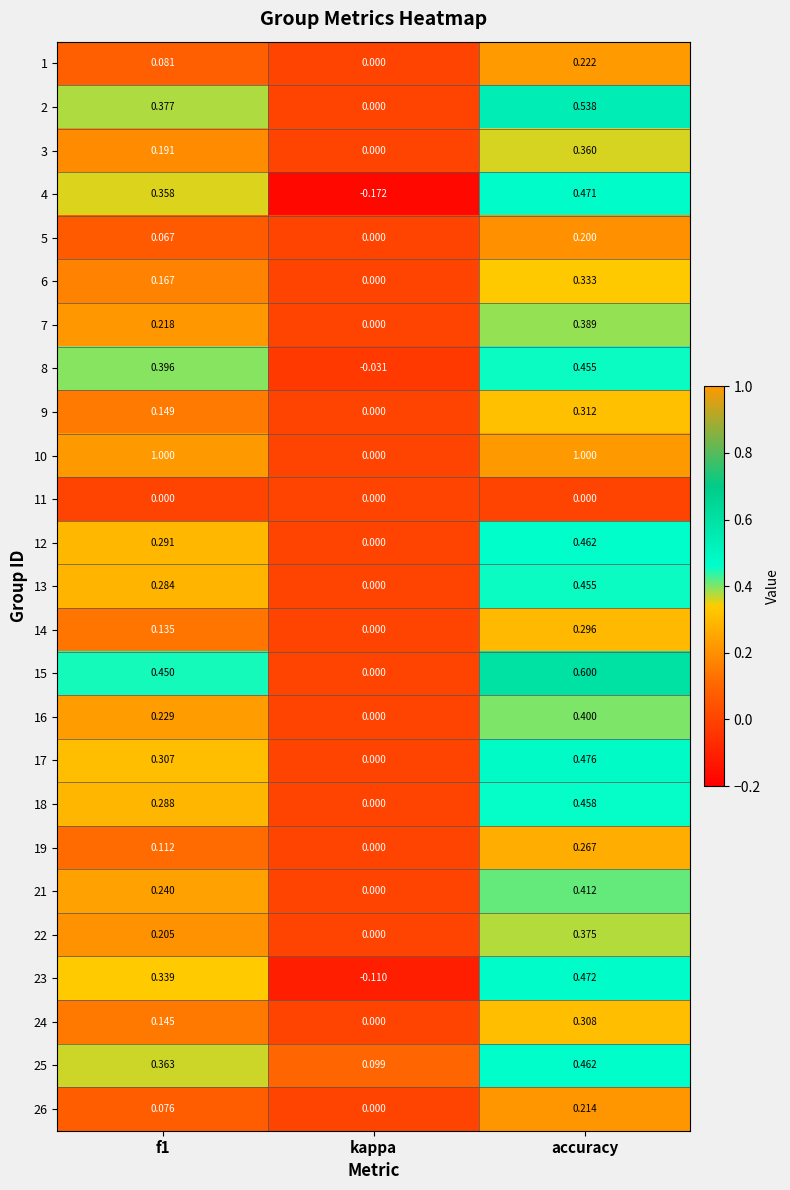

At which category does the chart reach its minimum across all series?

kappa